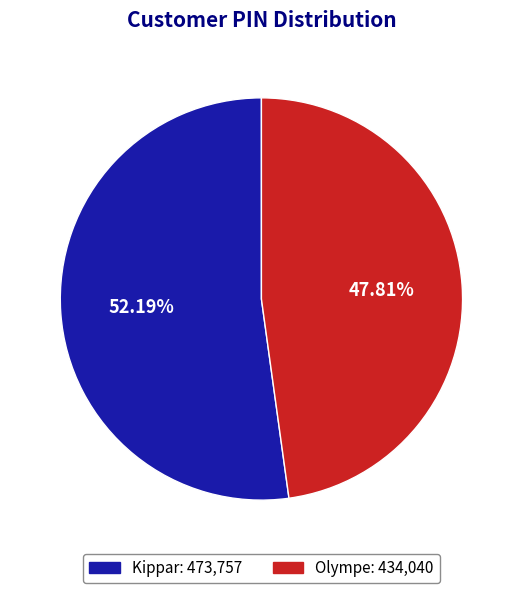

The Kippar slice represents 52% of the pie. True or false?

True